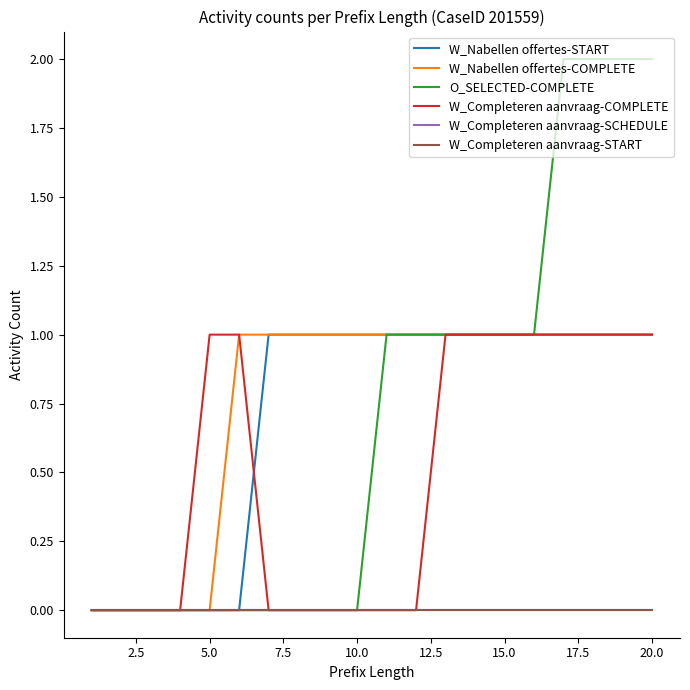

Does the chart have visible grid lines?

No